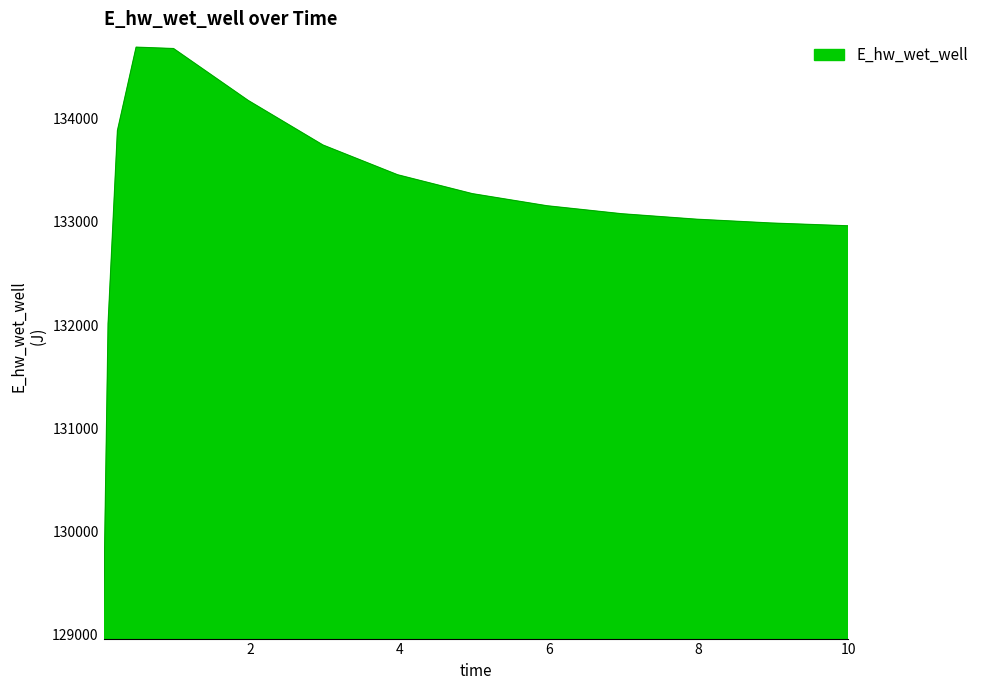

What is the difference between the maximum and minimum values?

5596.3